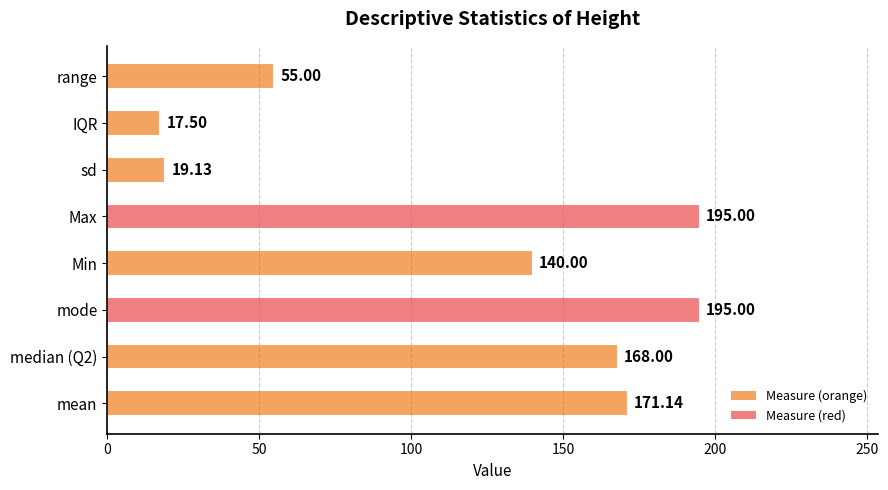

Which has a higher value, Max or range?

Max